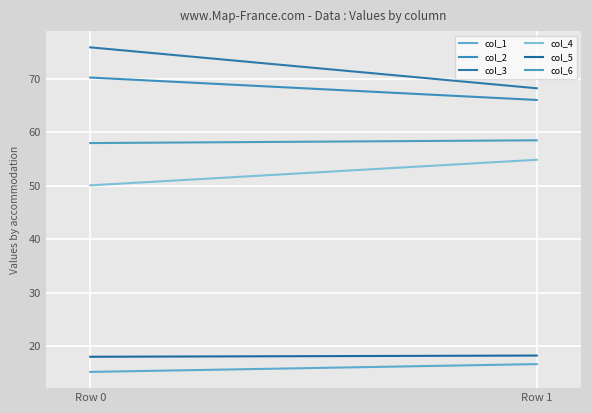

Is this an area chart (filled region under the line)?

No